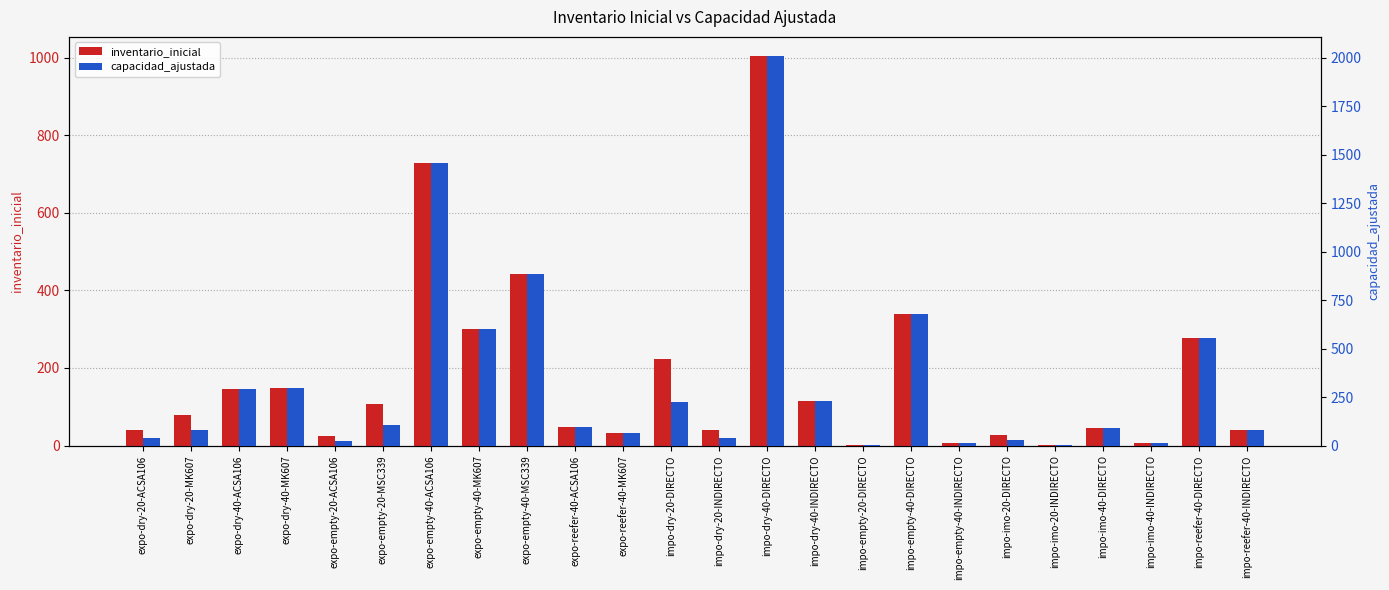

What is the highest value of the capacidad_ajustada series?

2006